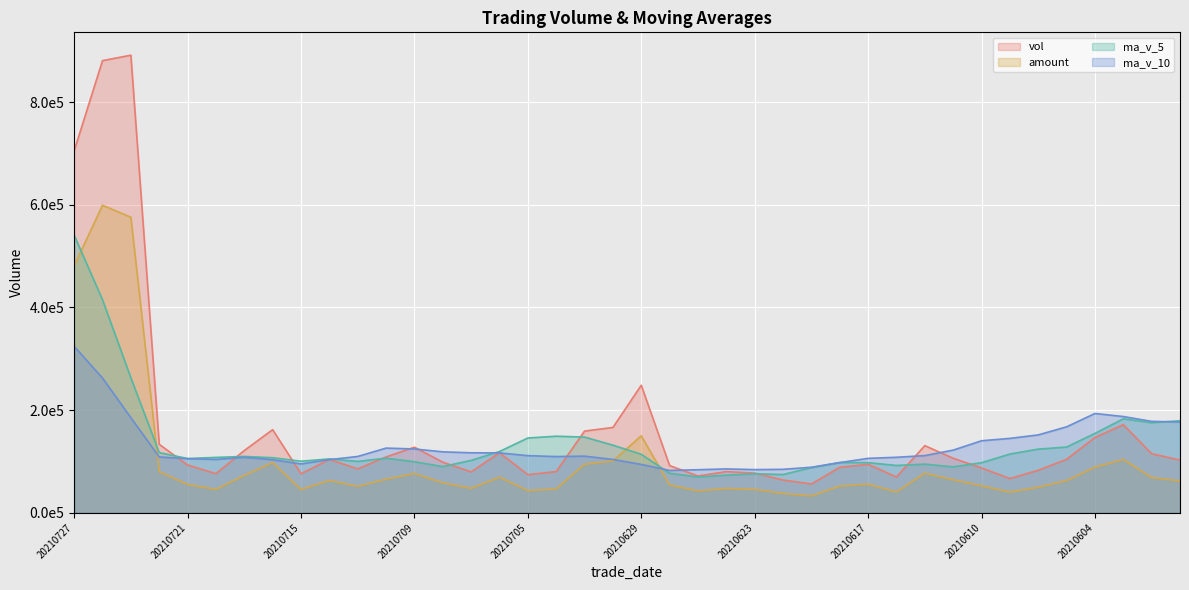

What is the average value of the ma_v_5_line series?

133999.7